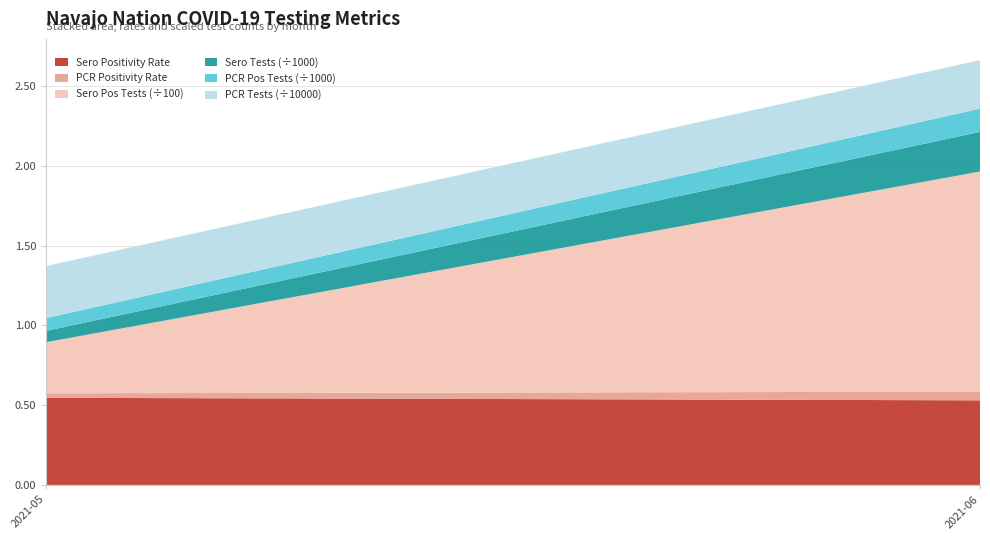

True or false: Sero Positivity Rate has a value of 0.3 at 2021-05.

False